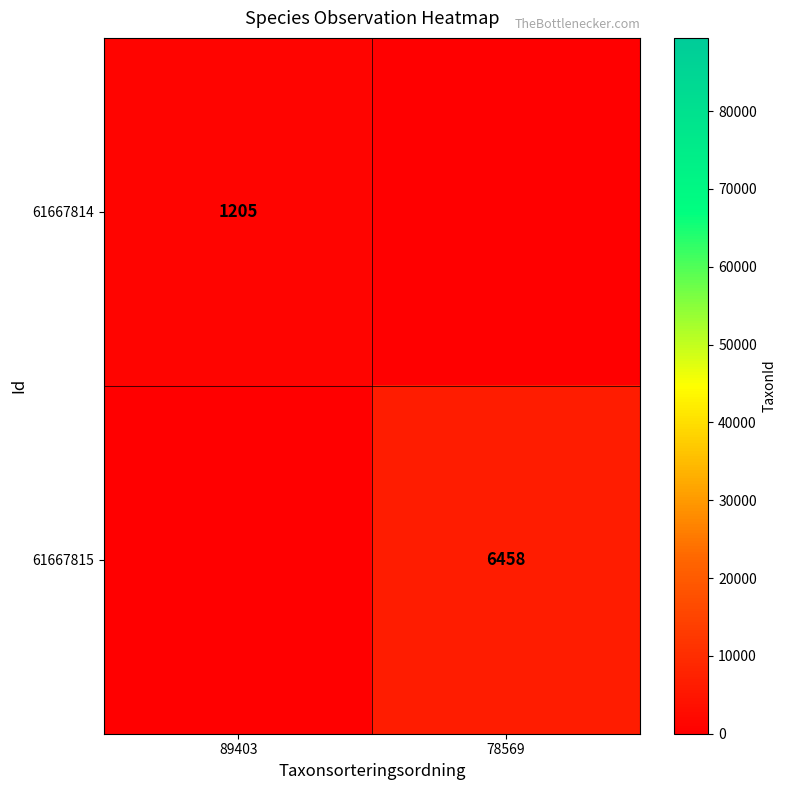

Is it true that 61667814 equals 1205 at 89403?

True